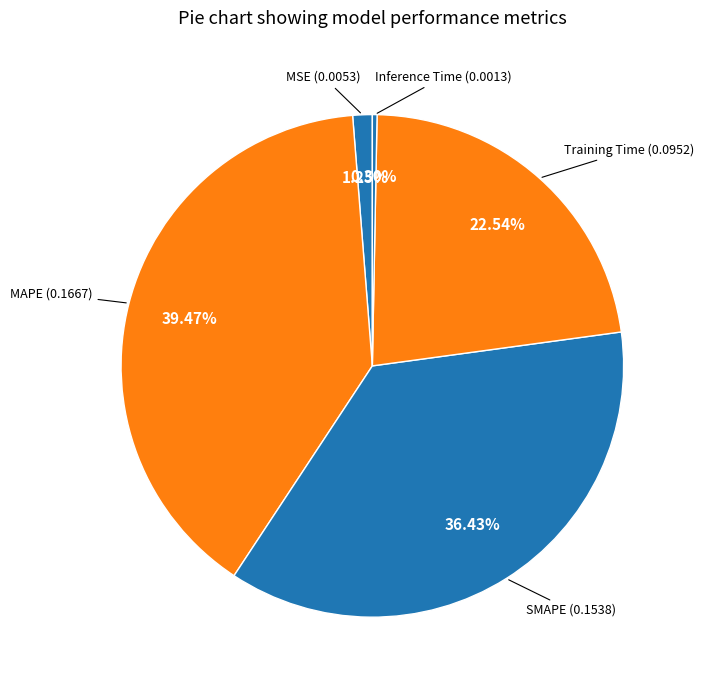

How many segments does this pie chart have?

5